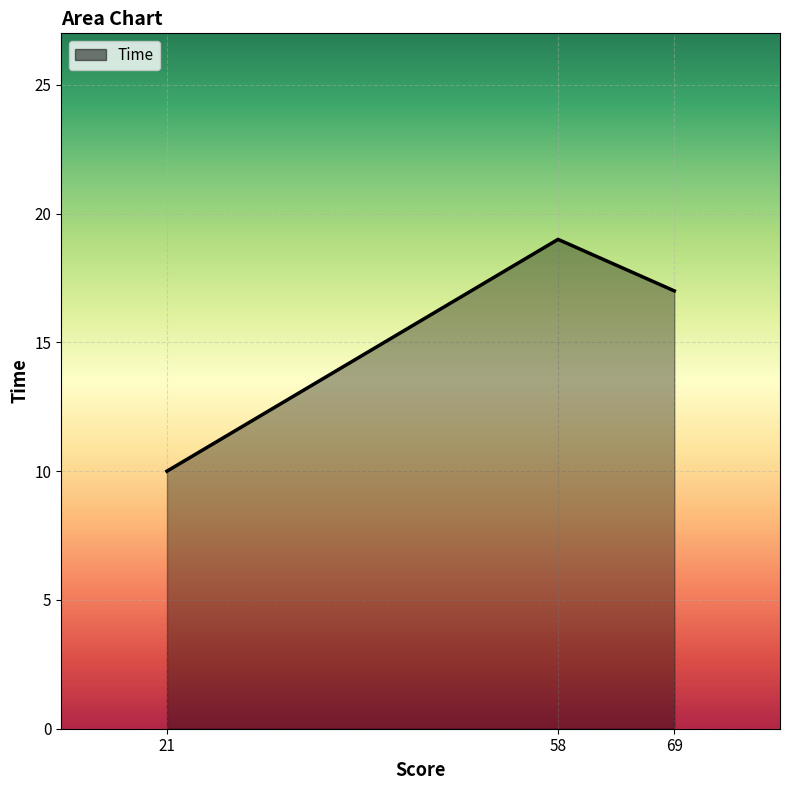

Reading left to right, transcribe all the data shown in this chart.

10	19	17